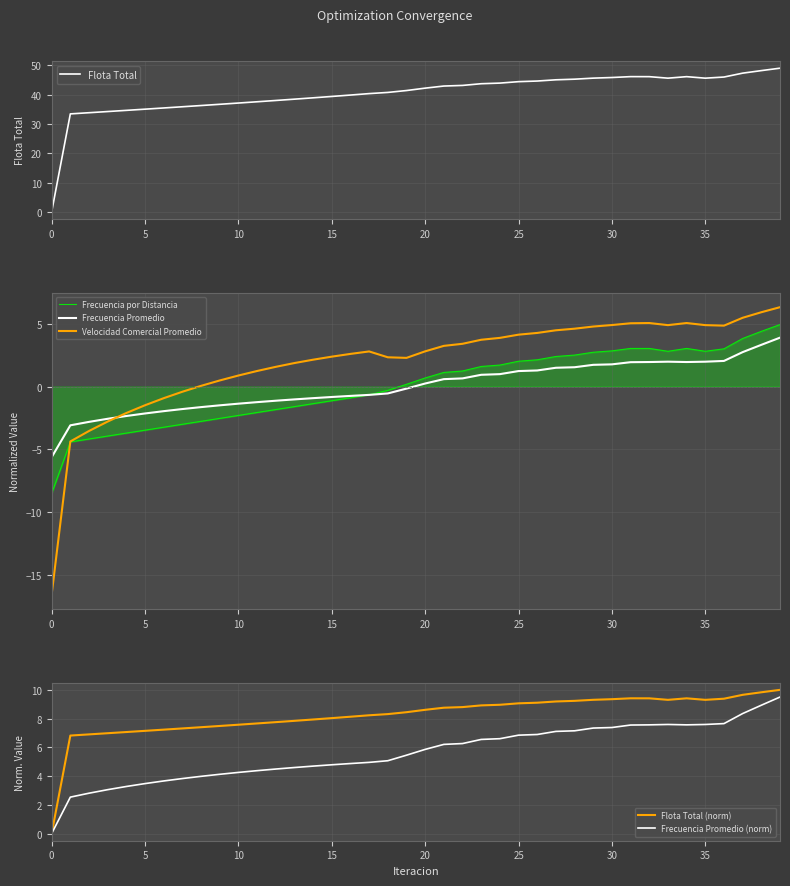

Which series has the largest total across all categories?

Flota Total